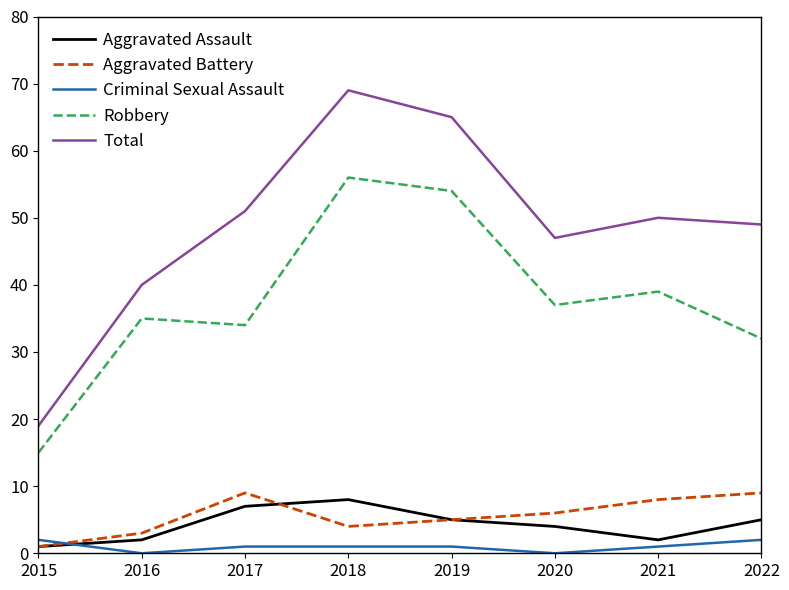

At how many categories does at least one series exceed 26?

7